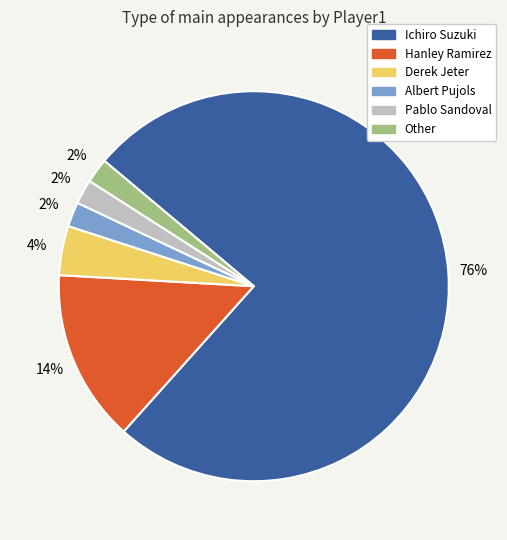

Is it true that Ichiro Suzuki is 76% of the pie?

True